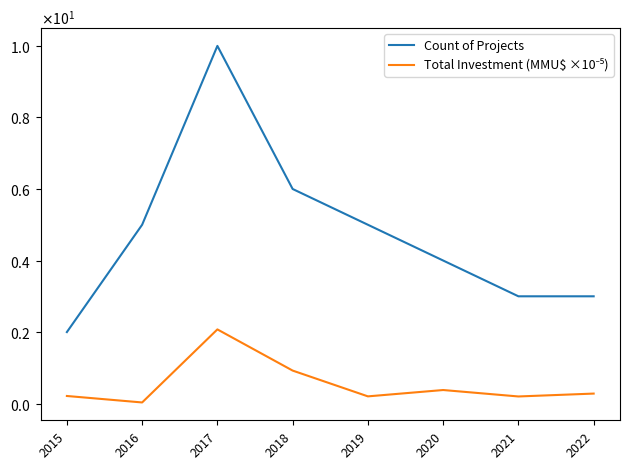

Does the chart have visible grid lines?

No